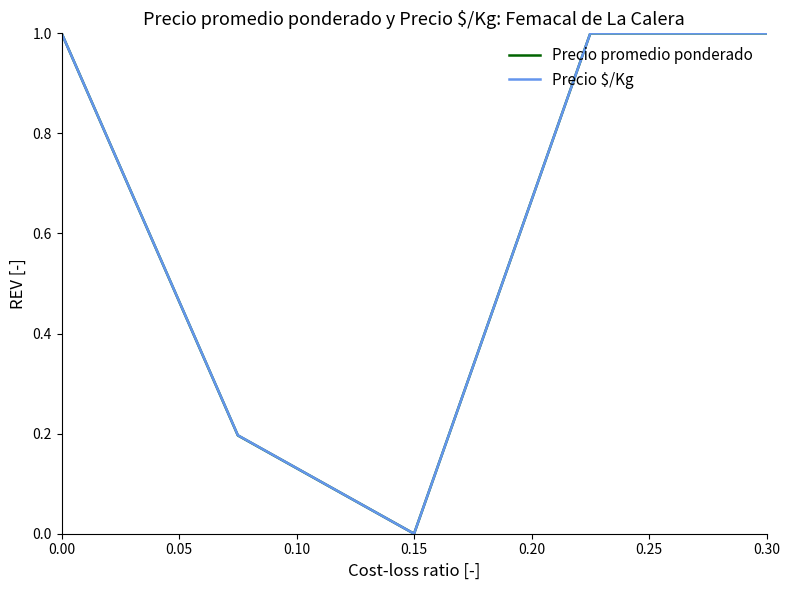

What is the sum of all Precio $/Kg values?

3.2